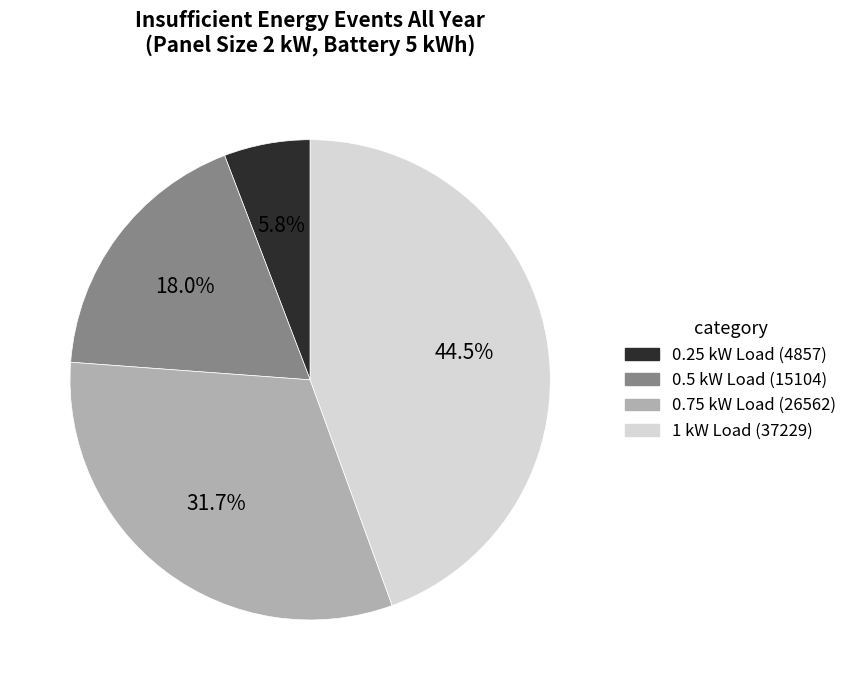

To the nearest percent, what is the average slice percentage?

25%